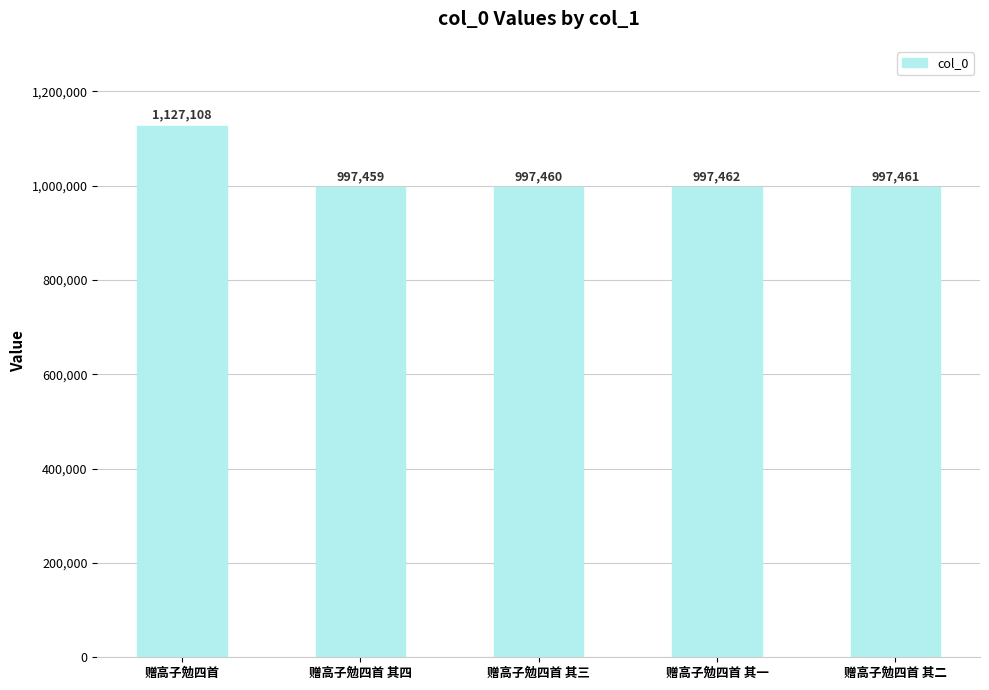

What is the change in value from 赠高子勉四首 其一 to 赠高子勉四首 其二?

-1